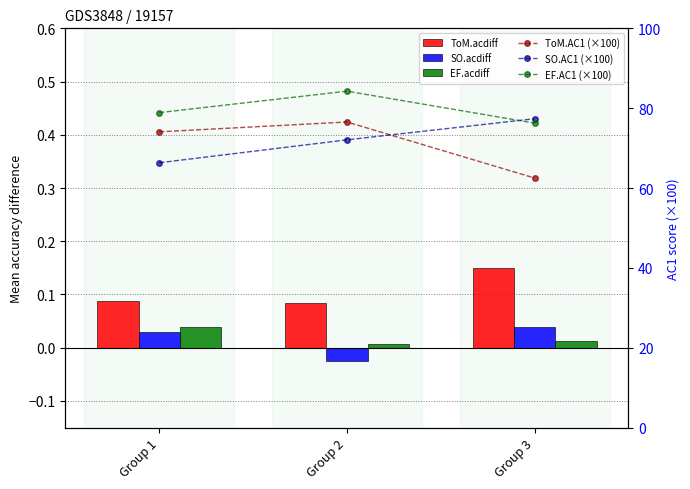

Is it true that ToM.AC1 (×100) equals 74.1 at Group 1?

True